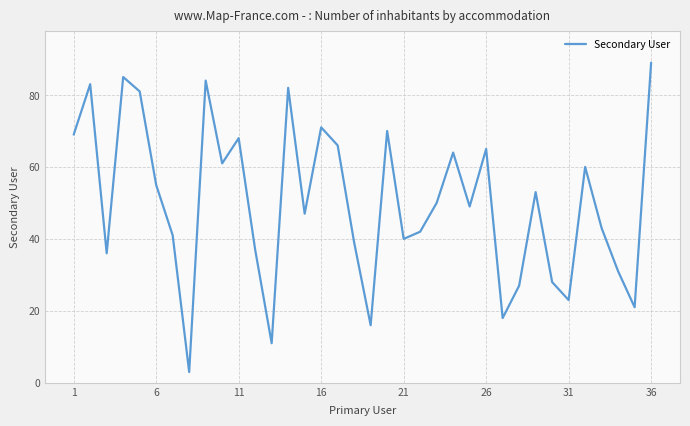

What is the smallest value displayed?

3